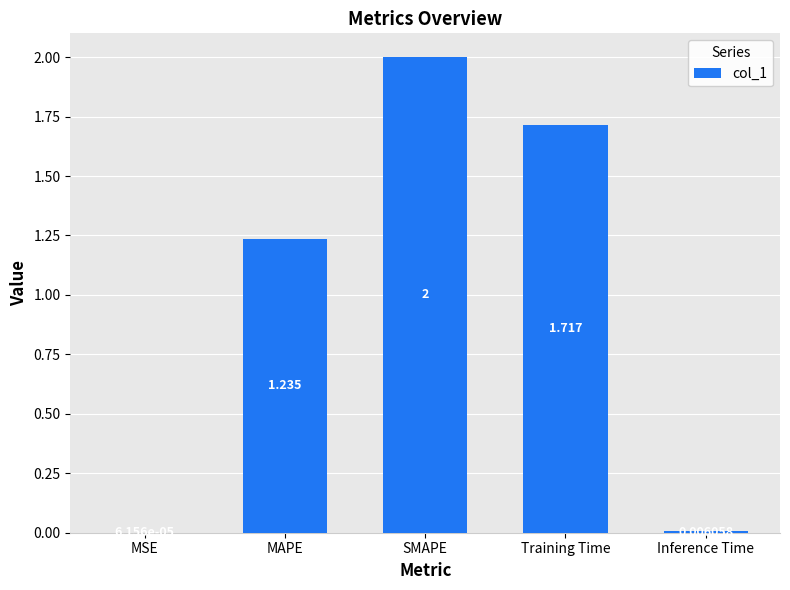

At which label is the value closest to 1?

MAPE